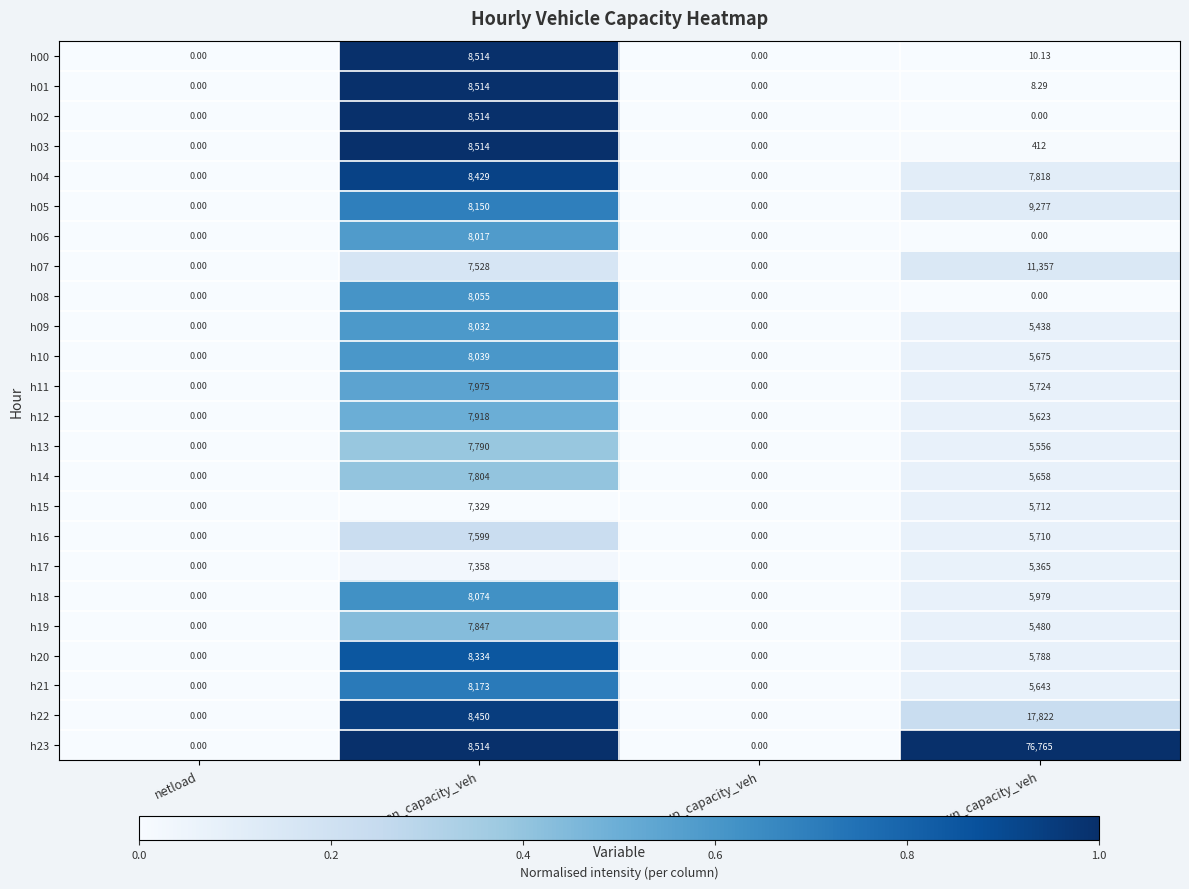

At which category is the sum across all series the highest?

regdown_capacity_veh